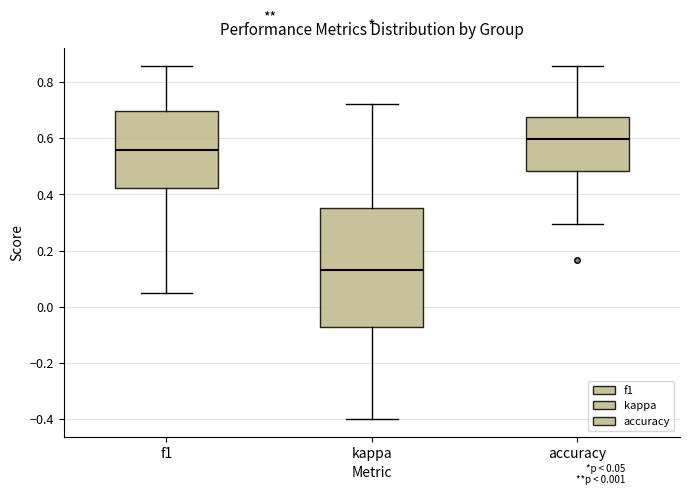

Reading left to right, read every box against the y-axis: the position of its median line, the range the box covers, and the ends of its whiskers. The values are not printed on the chart, so give them approximately, as read against the axis.

f1: median 0.56, box 0.42 to 0.70, whiskers 0.04 to 0.86
kappa: median 0.14, box -0.08 to 0.36, whiskers -0.40 to 0.72
accuracy: median 0.60, box 0.48 to 0.68, whiskers 0.30 to 0.86